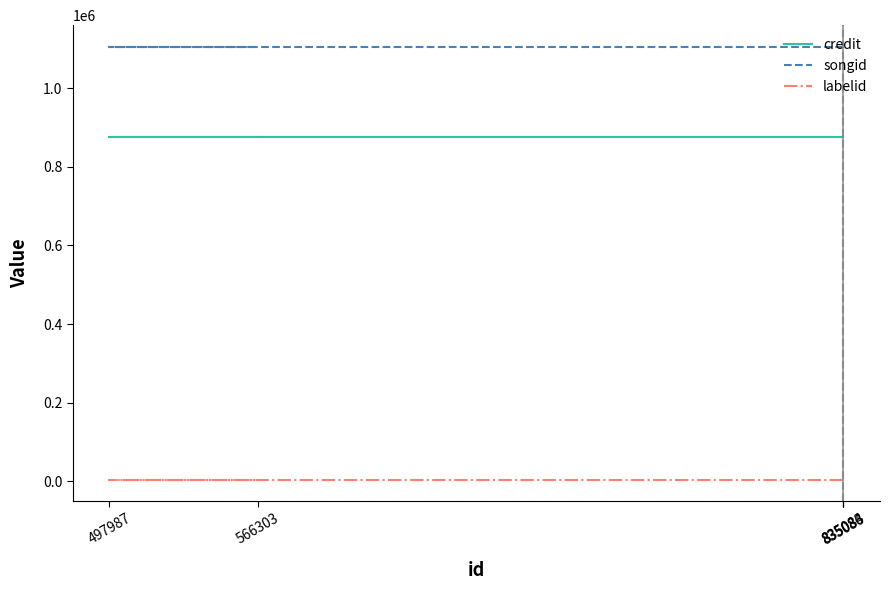

True or false: songid and credit intersect in this chart.

False